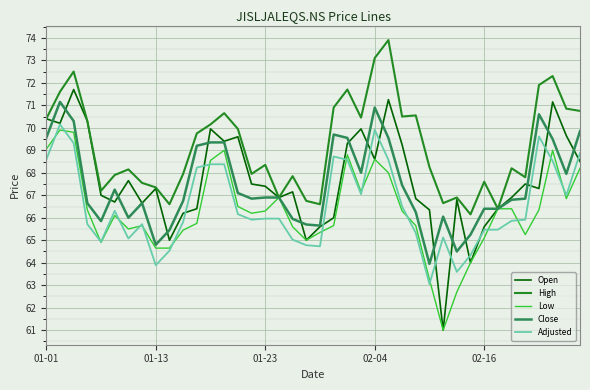

What are all the series names shown in the legend?

Open, High, Low, Close, Adjusted